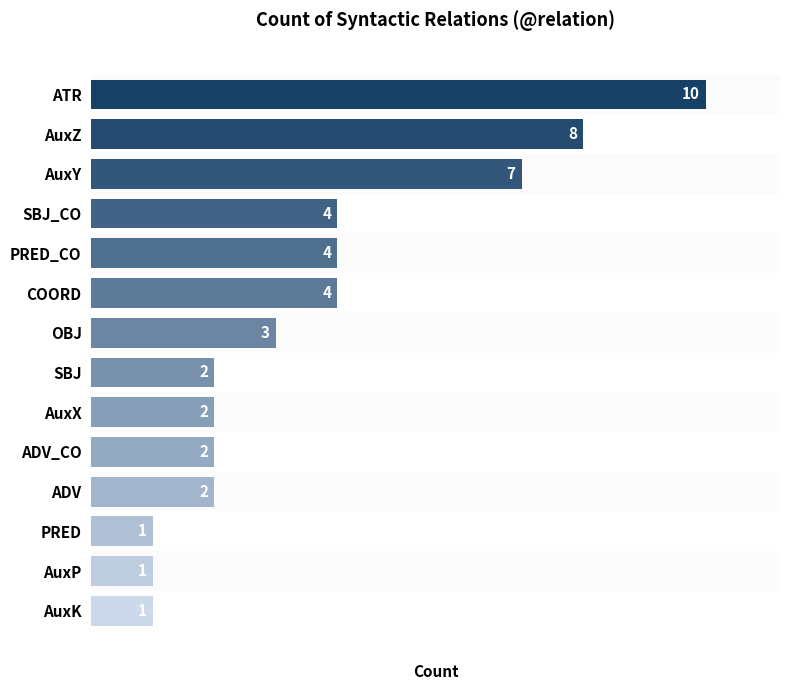

True or false: the data shows 4 at OBJ.

False